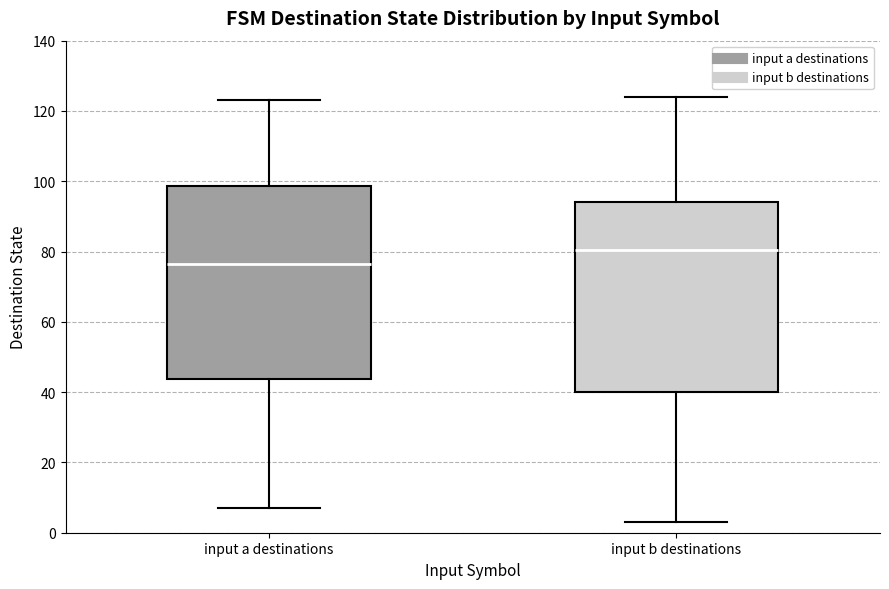

Reading left to right, read every box against the y-axis: the position of its median line, the range the box covers, and the ends of its whiskers. The values are not printed on the chart, so give them approximately, as read against the axis.

input a destinations: median 76, box 44 to 98, whiskers 8 to 124
input b destinations: median 80, box 40 to 94, whiskers 4 to 124